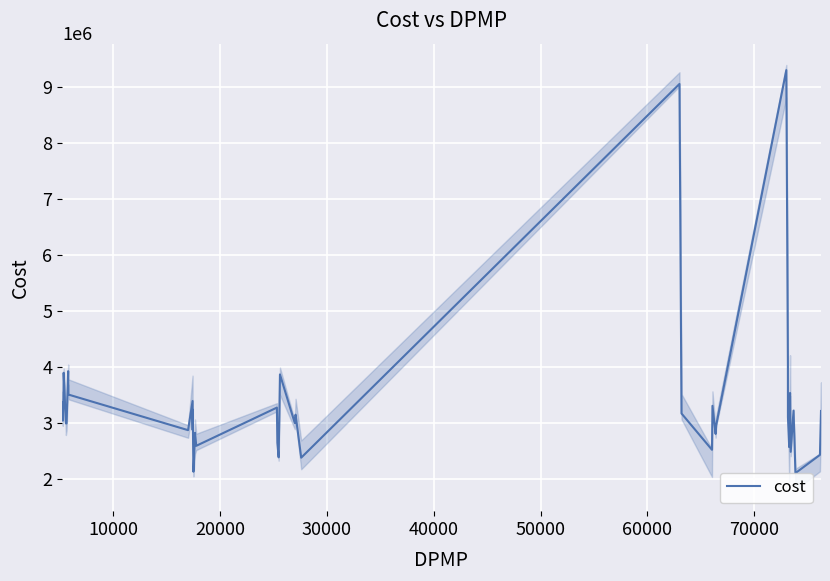

What is the highest value of the cost series?

9300452.8